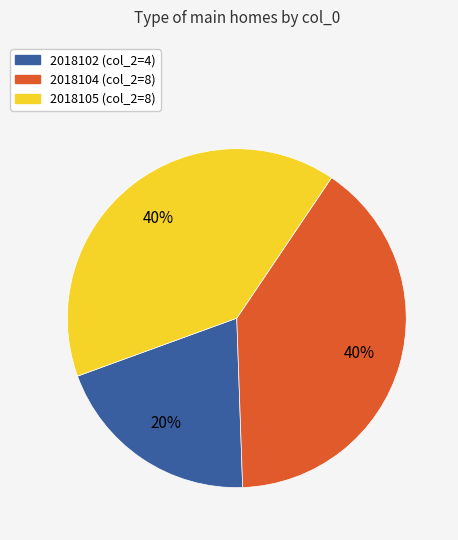

How many slices are in this pie chart?

3